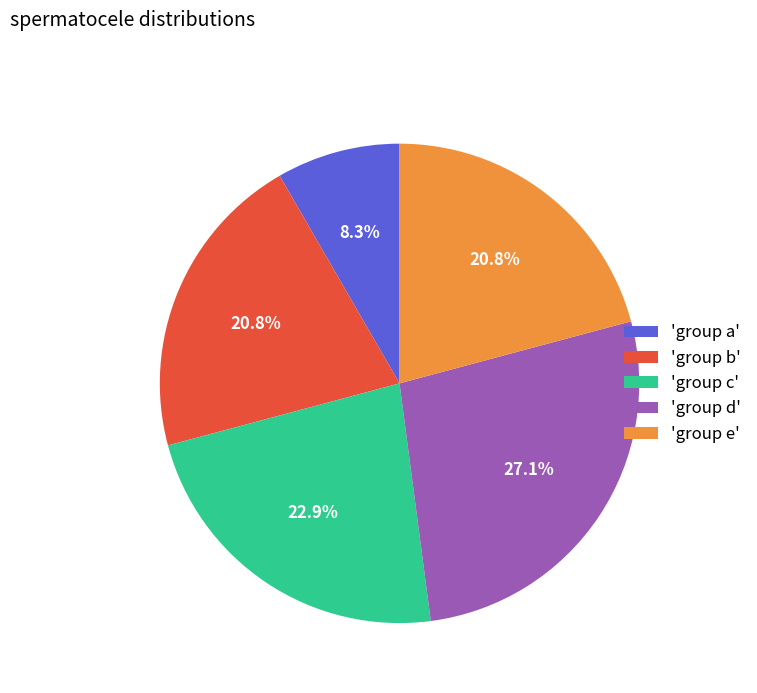

Is 'group e' the majority of the pie?

No